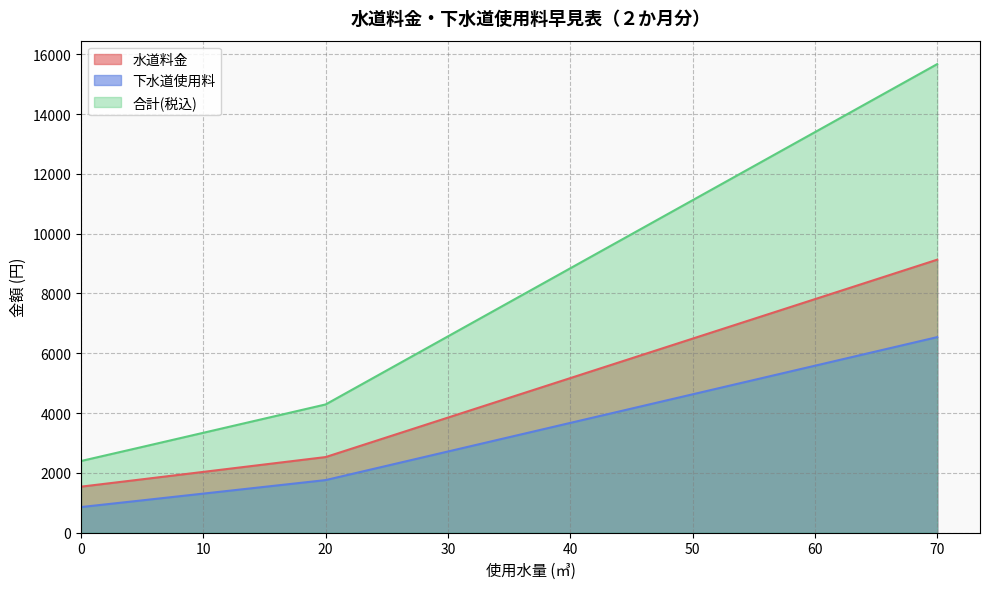

What is the total value across all series at 10?

6684